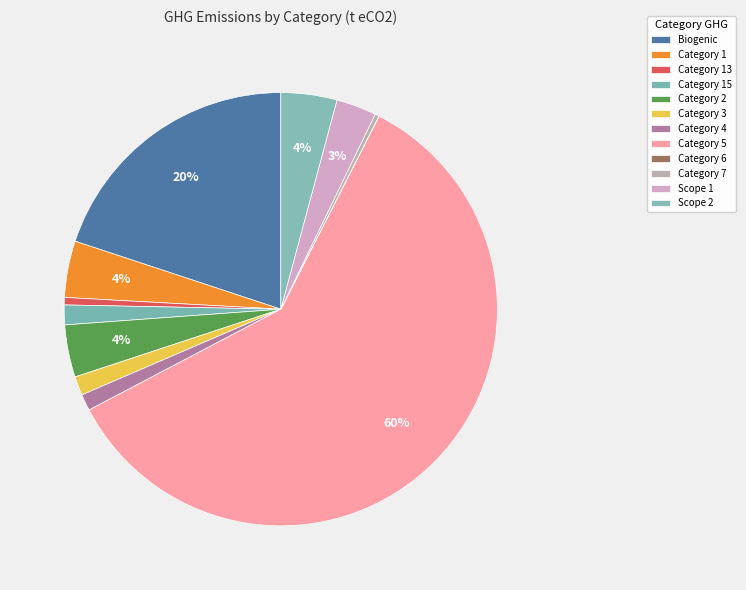

Which category has the biggest portion of the pie?

Category 5